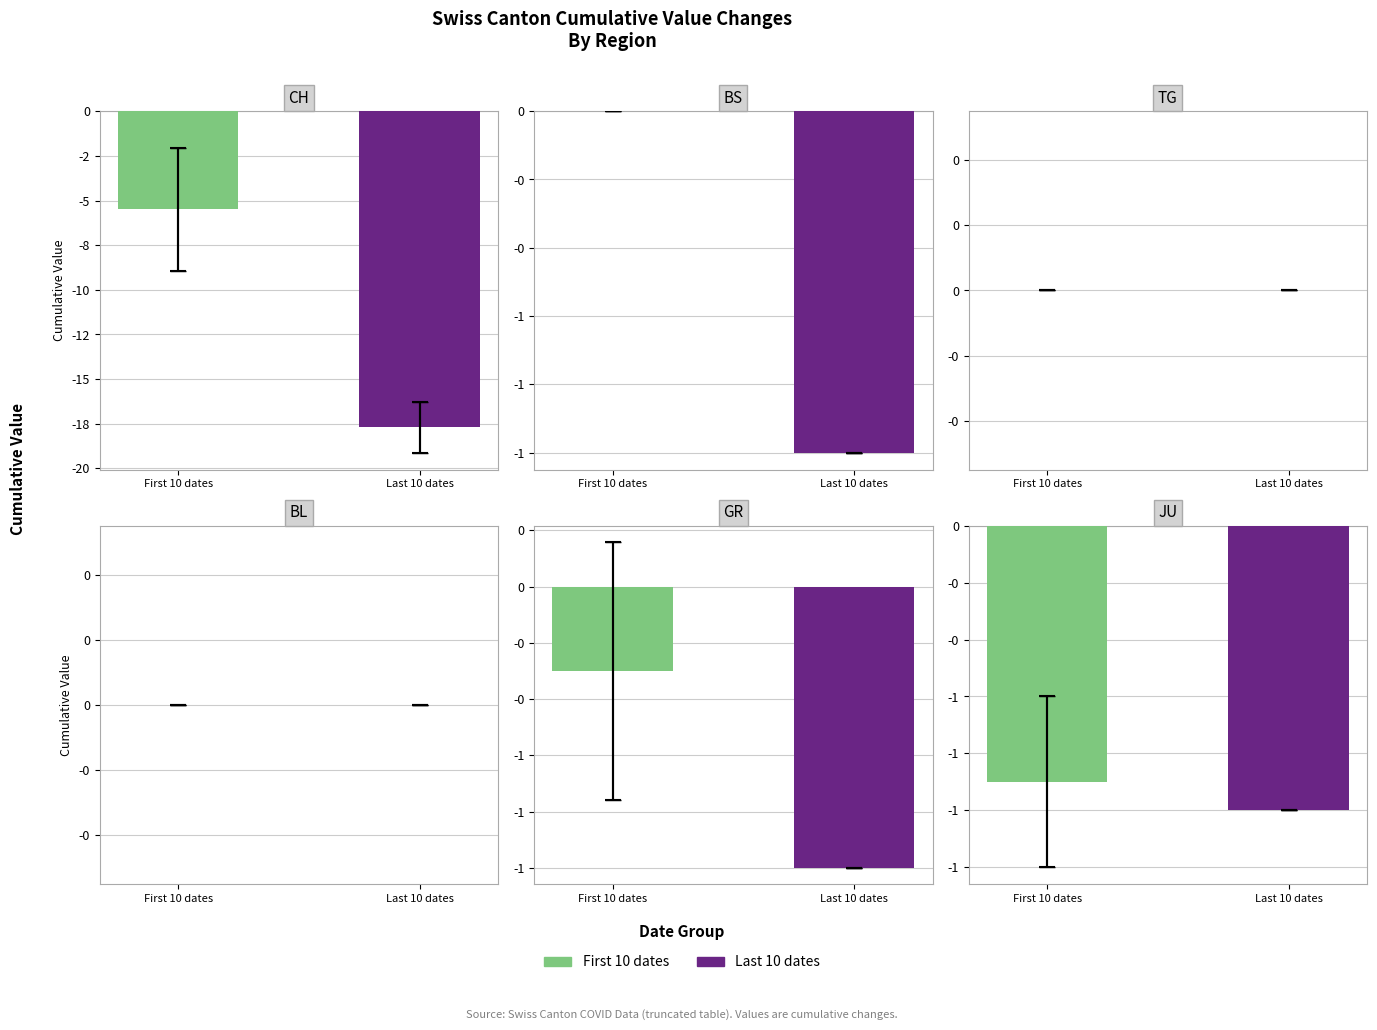

Between Last 10 dates and First 10 dates, which is larger?

First 10 dates